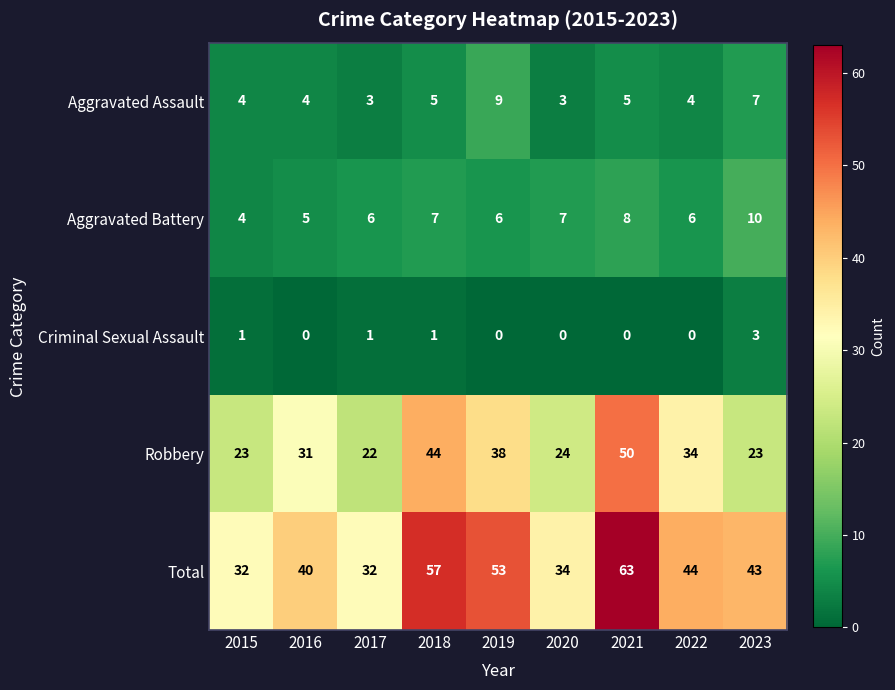

Where is Total nearest to the value 47?

2022